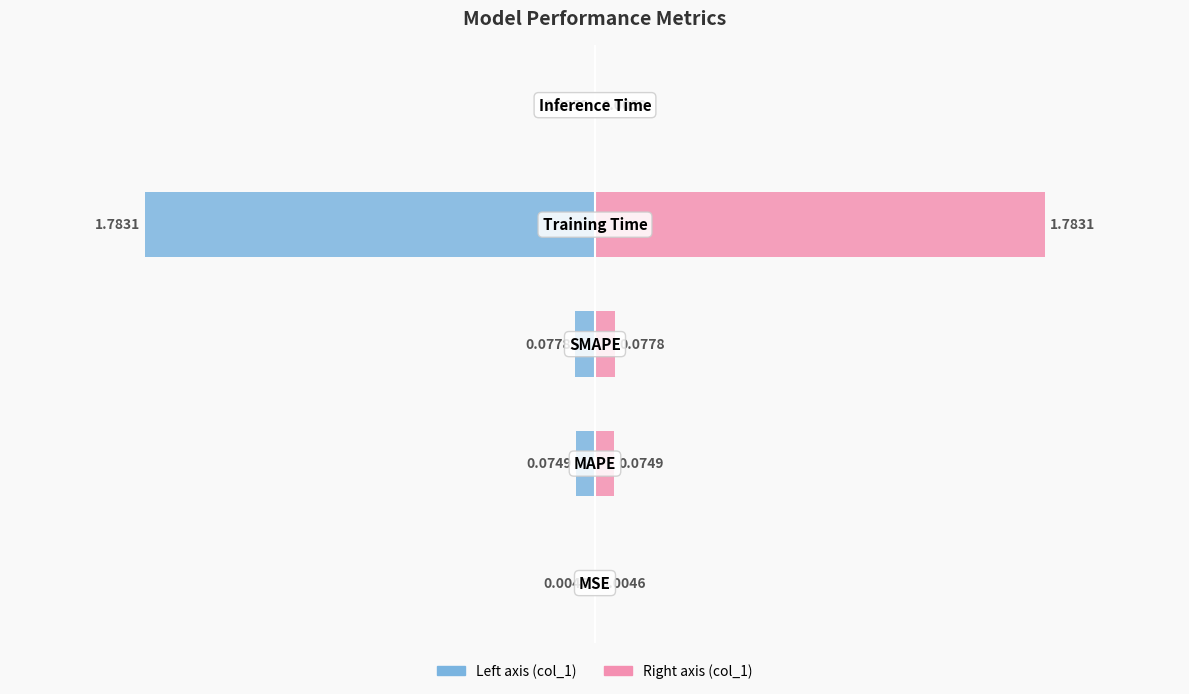

The value of col_1 (left) at 4 is -0.0. True or false?

True